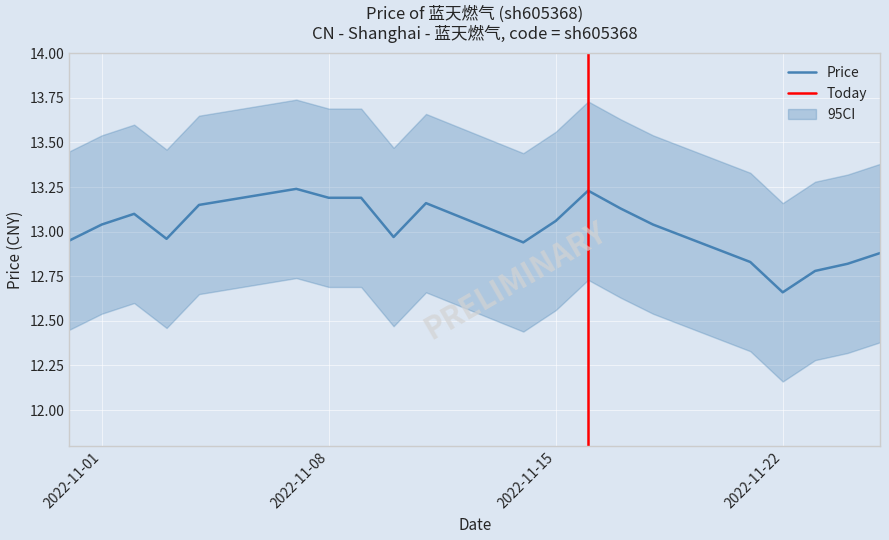

How many lines are shown in the chart?

1